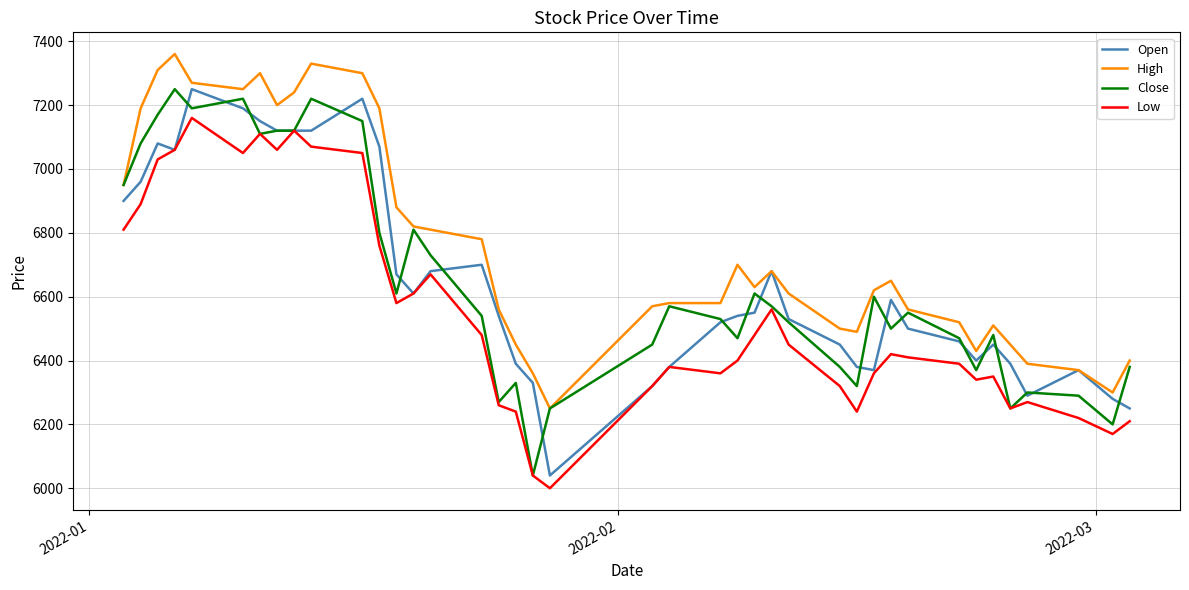

Which series has the largest total across all categories?

High